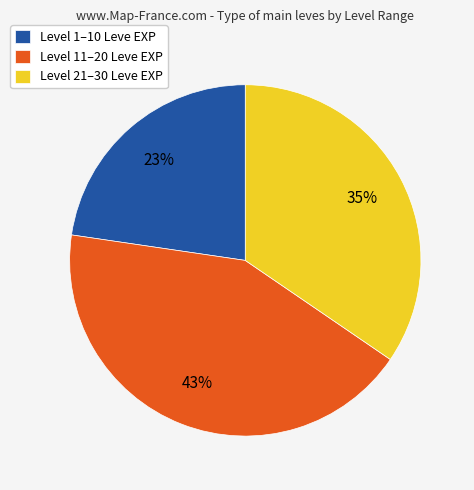

What is the largest slice in the pie chart?

Level 11–20 Leve EXP